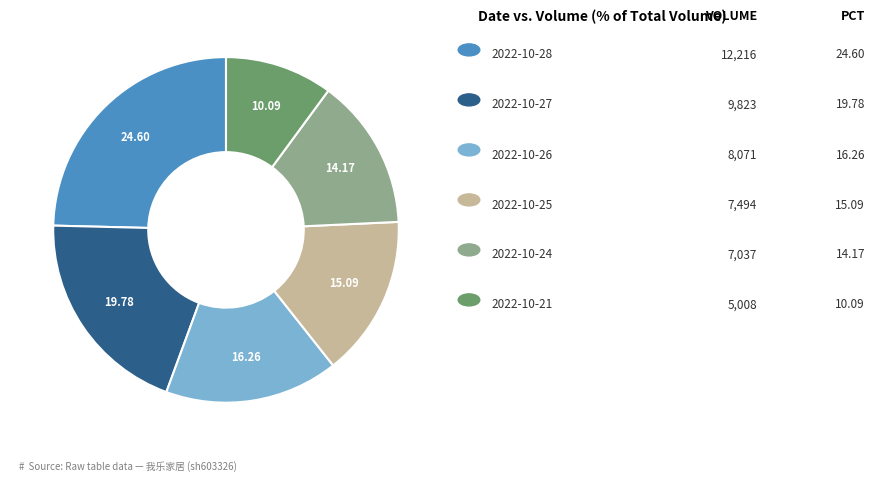

Does any single category account for the majority?

No